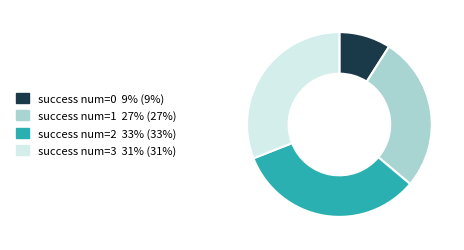

Do success num=1 27% (27%) and success num=2 33% (33%) together represent more than half of the pie?

Yes